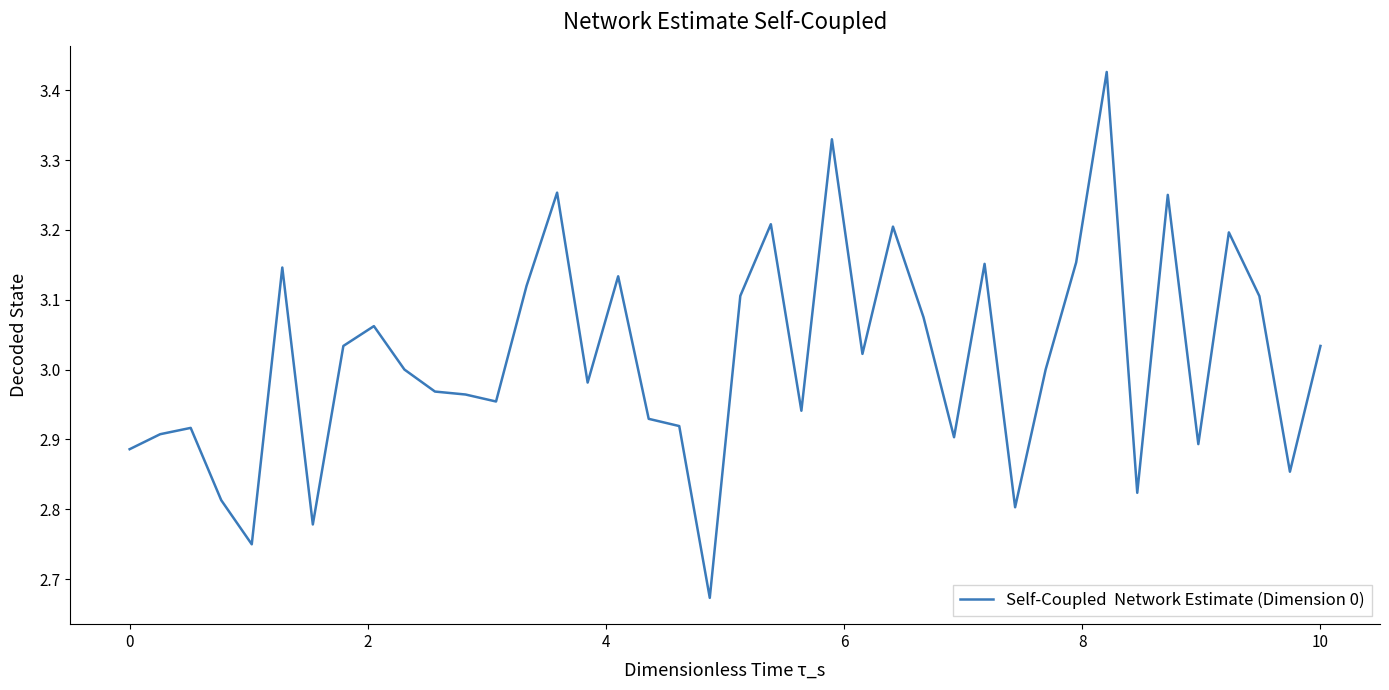

Is this an area chart (filled region under the line)?

No